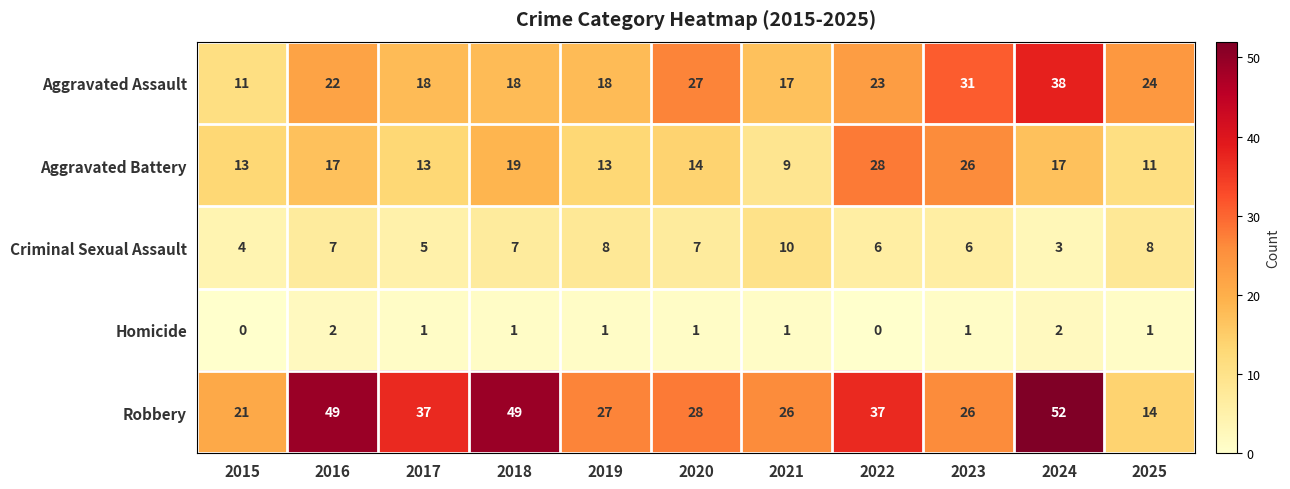

What is the approximate value of Robbery at 2018, to the nearest 5?

50